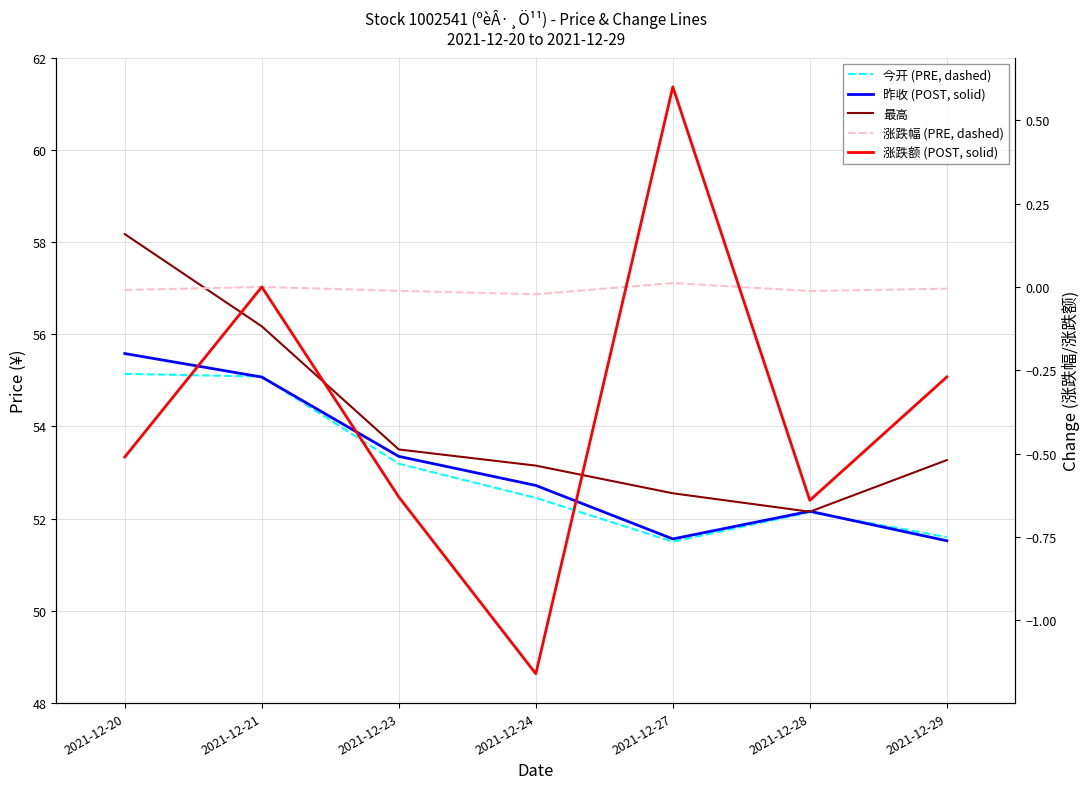

Is it true that 昨收 (POST, solid) equals 68.2 at 2021-12-29?

False